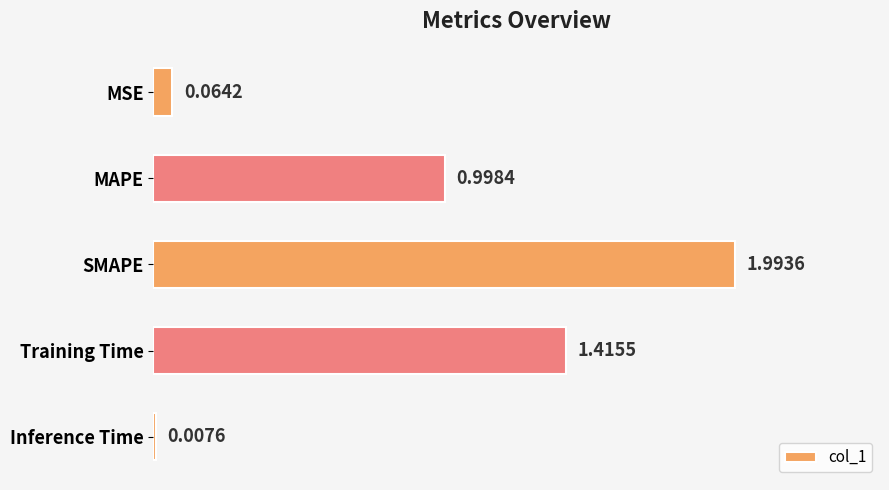

What is the label of the 2nd bar from the bottom?

Training Time